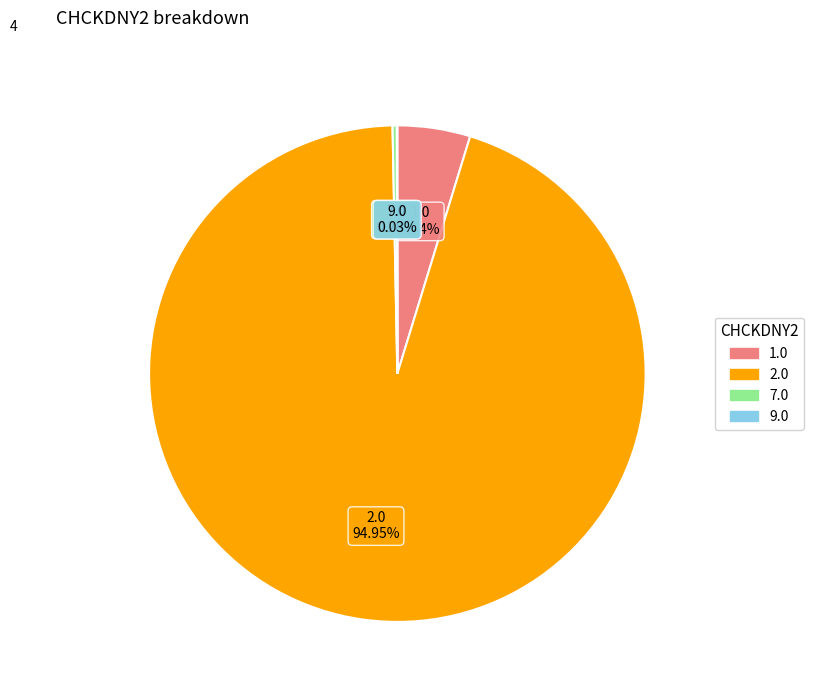

Combined, do 1.0 and 7.0 account for over 50%?

No